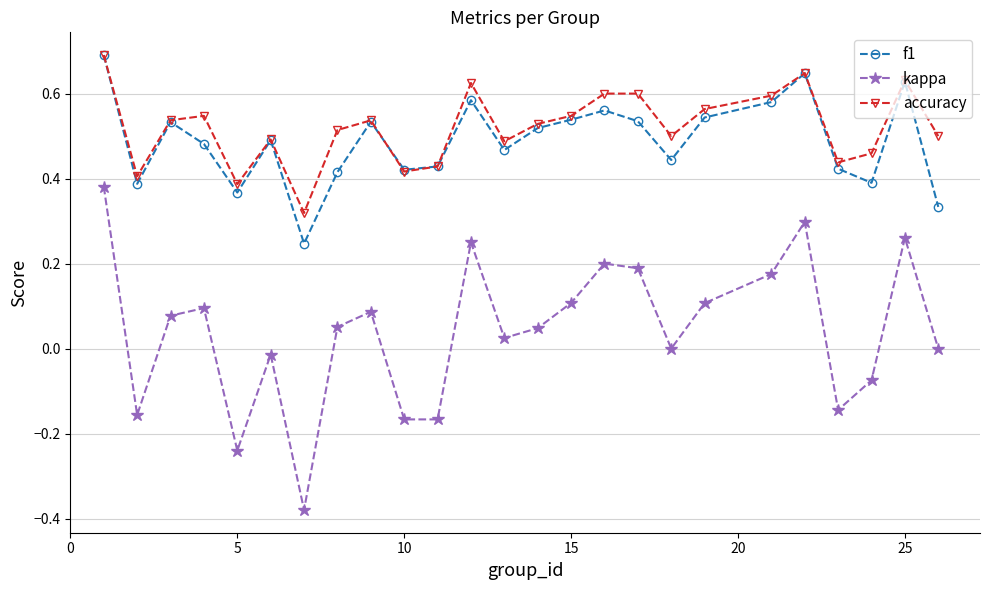

True or false: kappa and accuracy cross at least once.

False